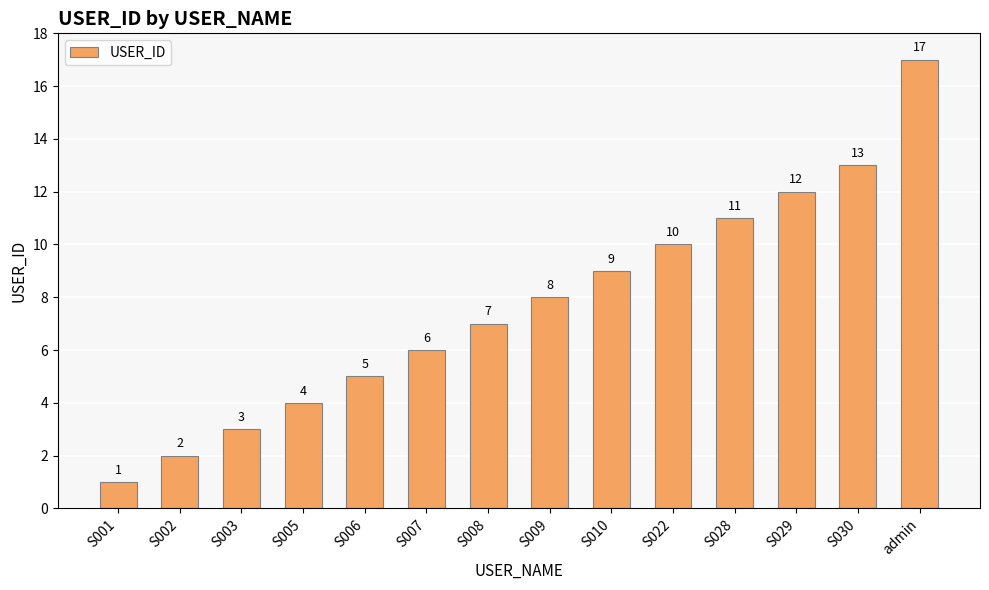

Reading left to right, list all the values displayed in this chart.

1	2	3	4	5	6	7	8	9	10	11	12	13	17